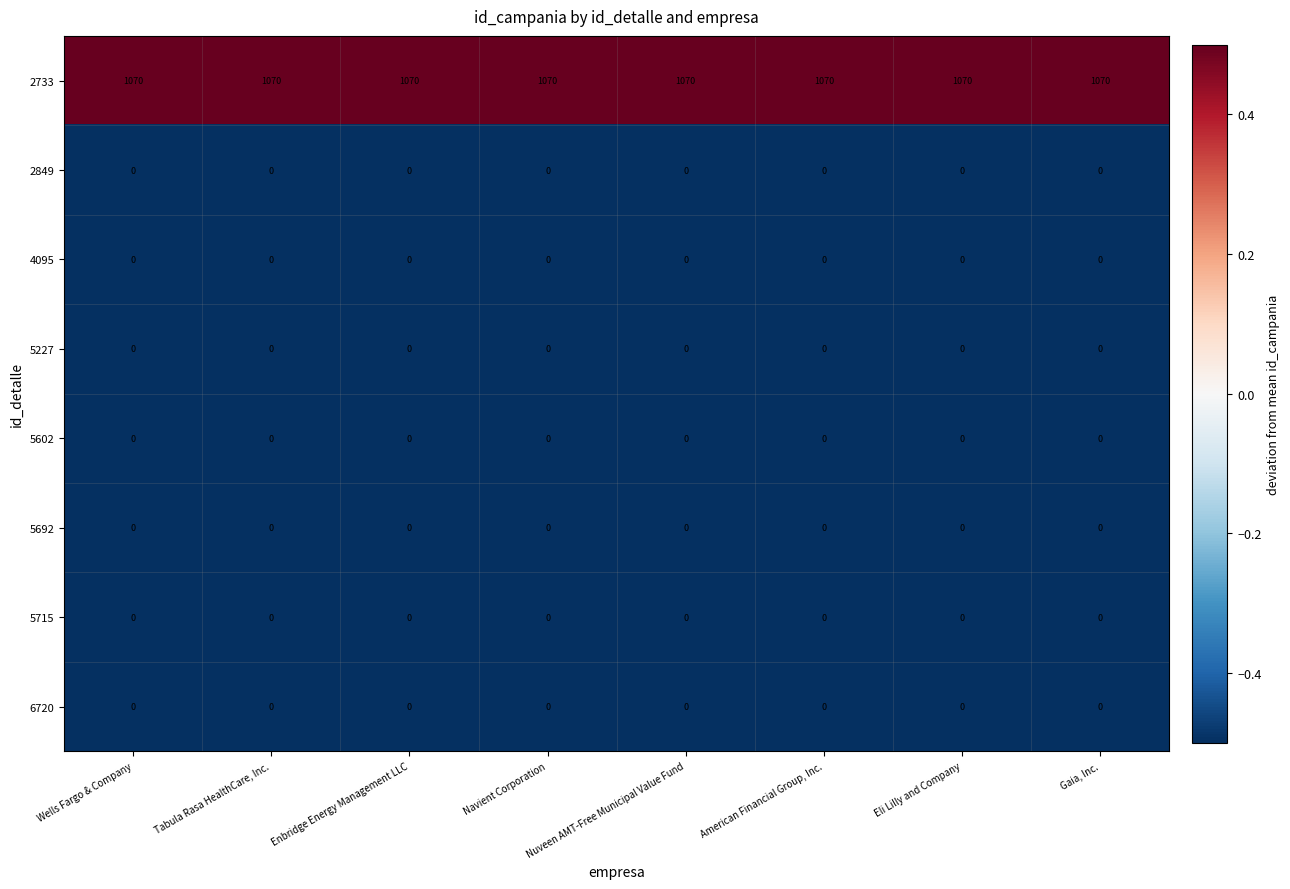

What is the maximum value shown in the chart?

1070